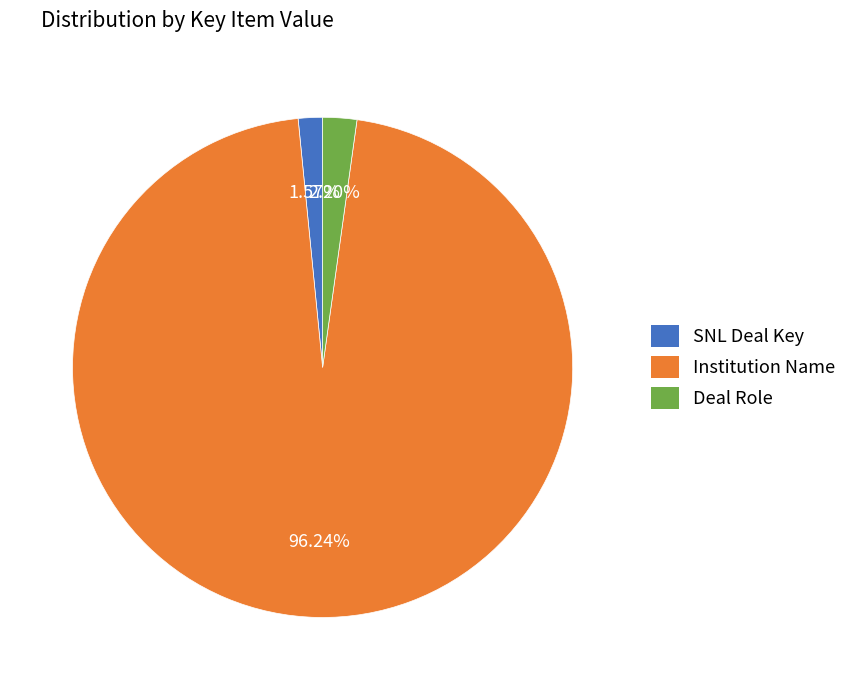

What is the majority slice?

Institution Name